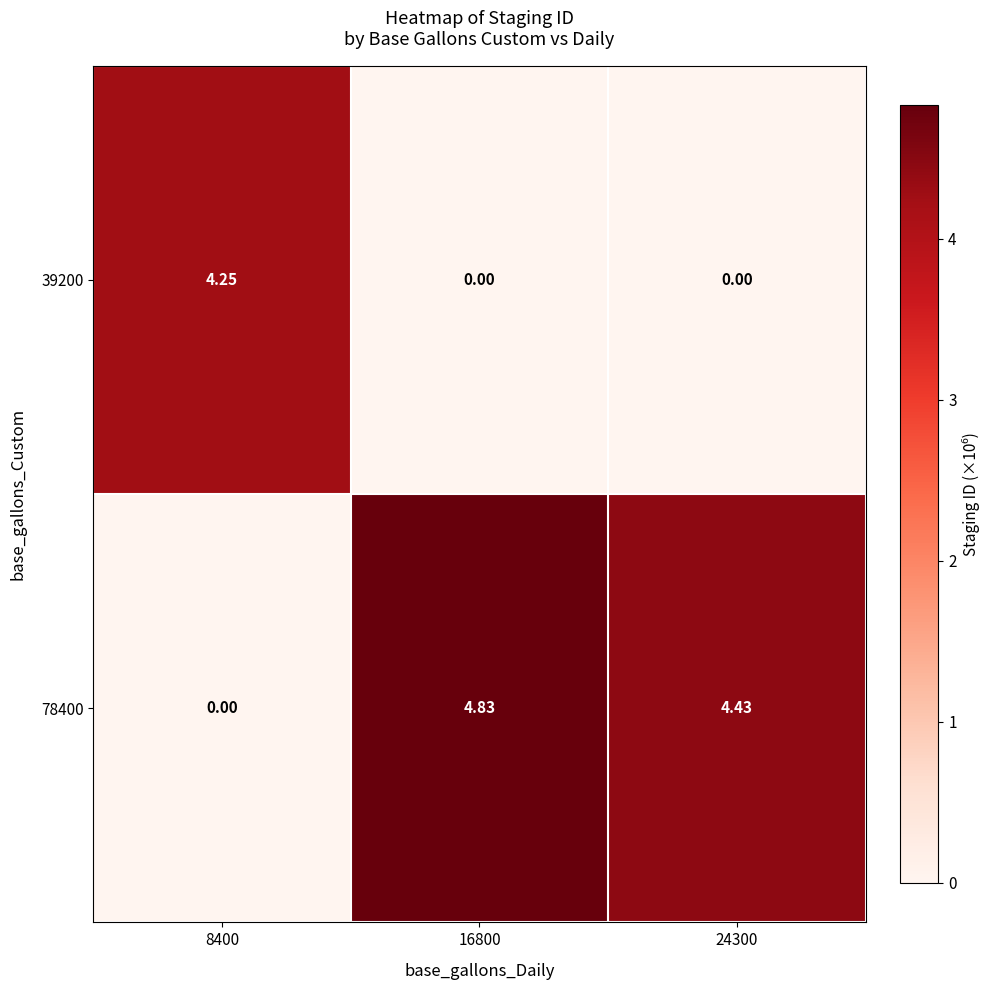

Is the value of 39200 at 16800 greater than the value of 78400 at 24300?

No